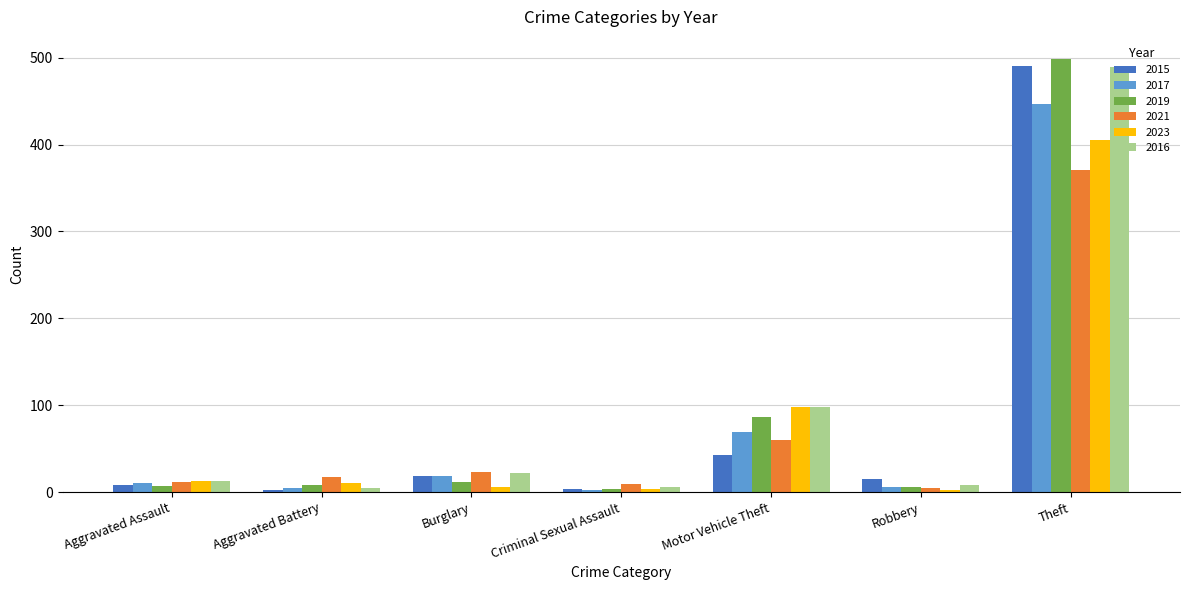

What is the value of the 2019 bar at the 6th from the left?

6